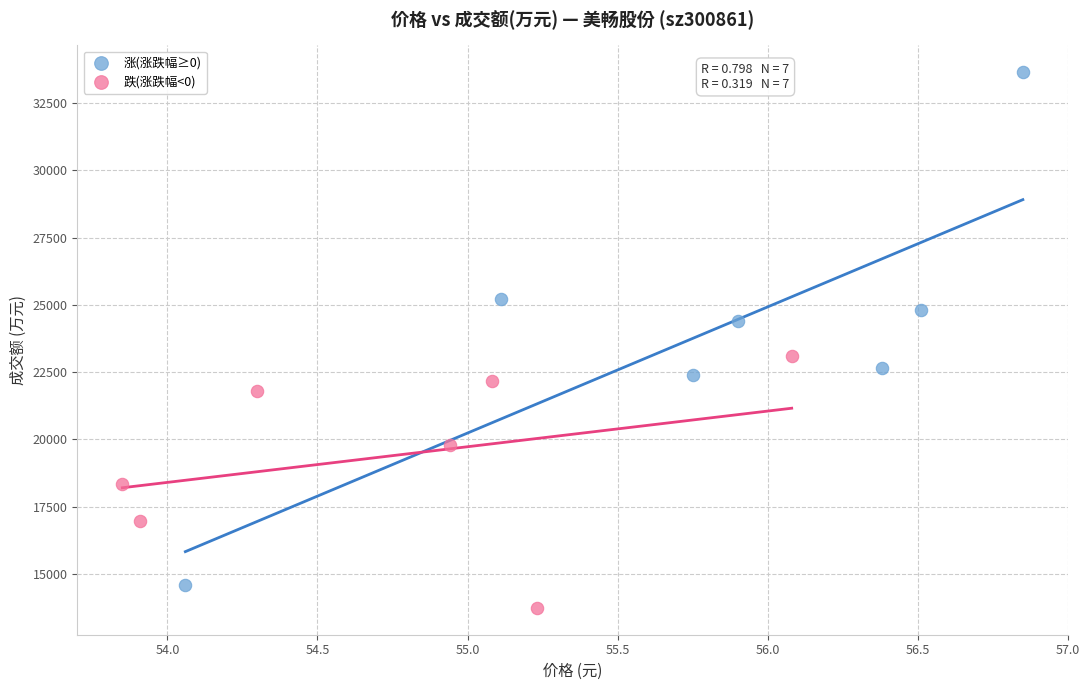

Which series has the widest spread of Y values?

涨(涨跌幅≥0)